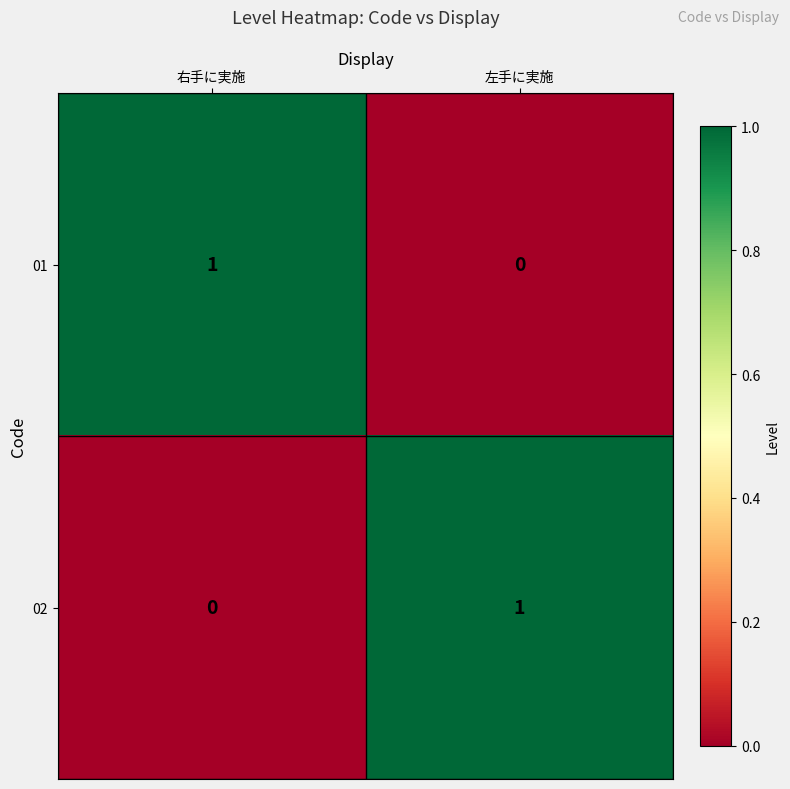

Is the value of 01 at 右手に実施 greater than the value of 02 at 右手に実施?

Yes